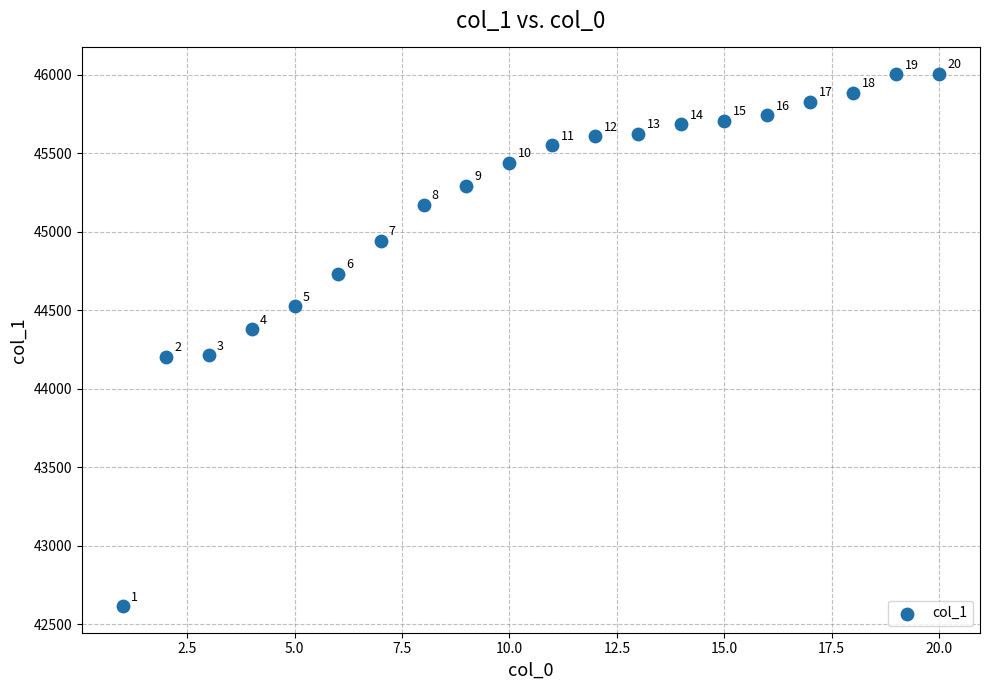

What is the range of Y values (max minus min)?

3388